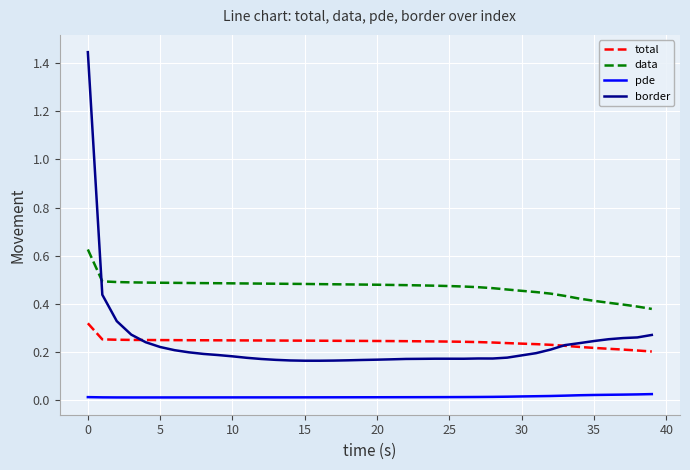

Which series has the largest total across all categories?

data